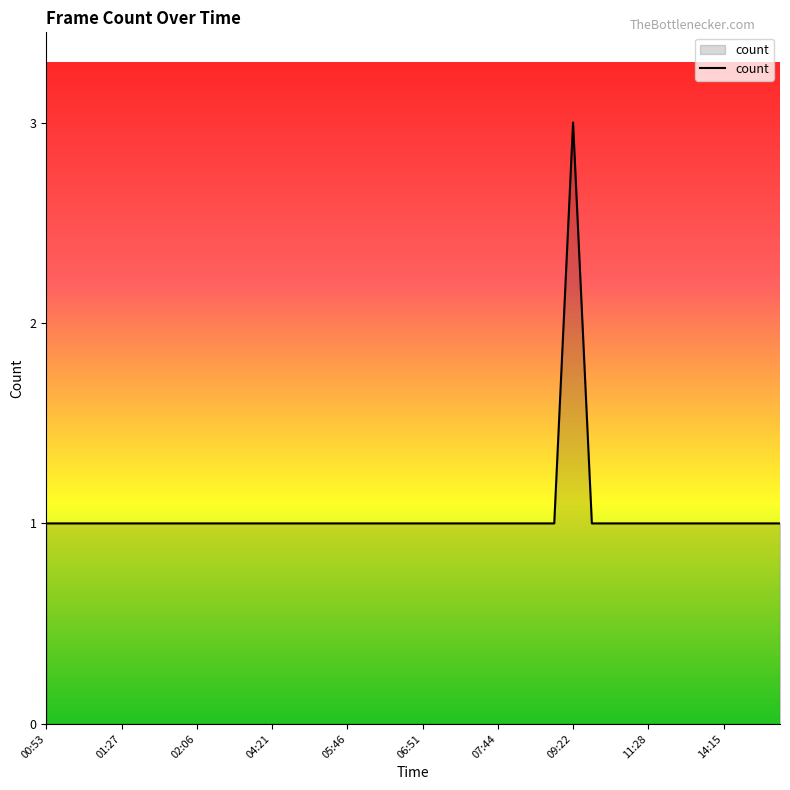

What is the difference between the maximum and minimum values?

2